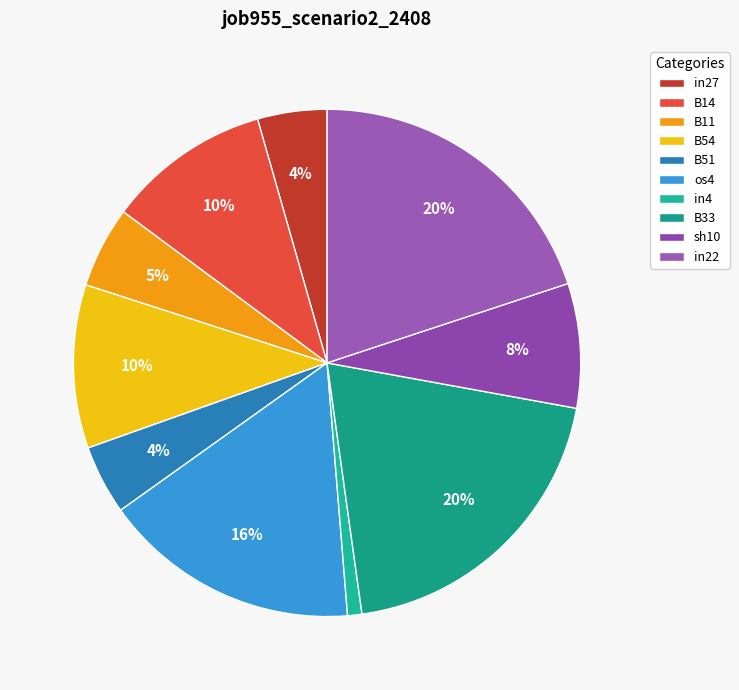

What percentage is the B51 slice, to the nearest percent?

4%